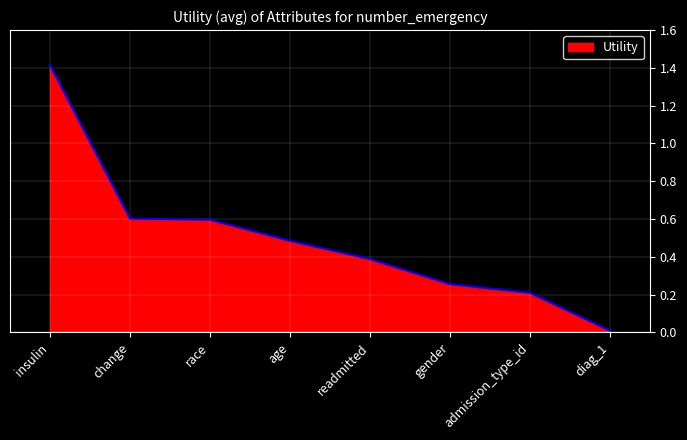

Between change and insulin, which is larger?

insulin